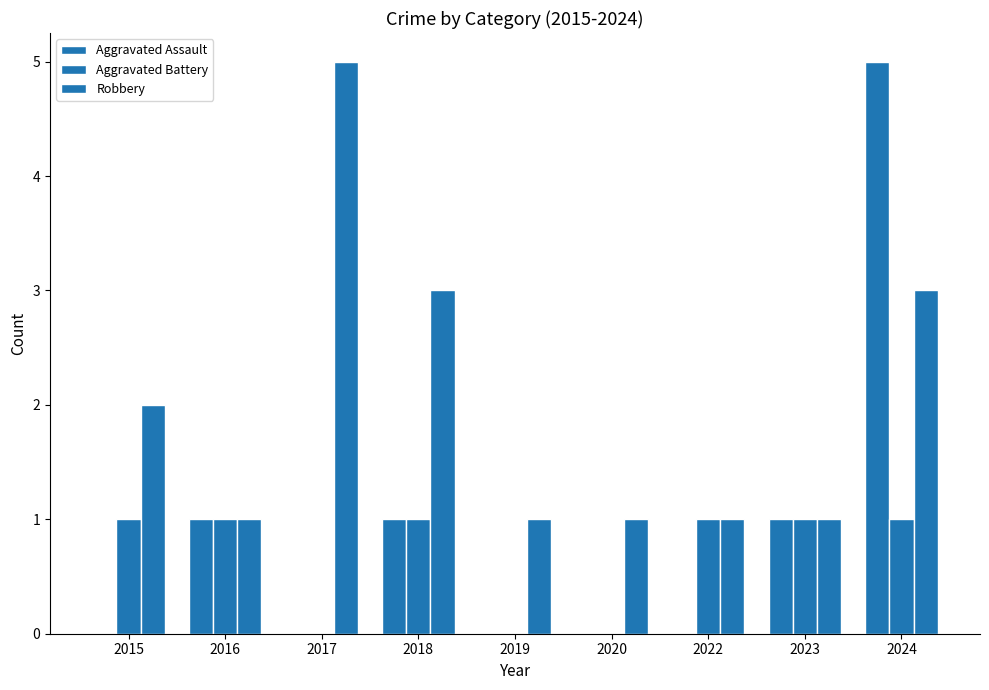

How many distinct data groups are displayed?

3